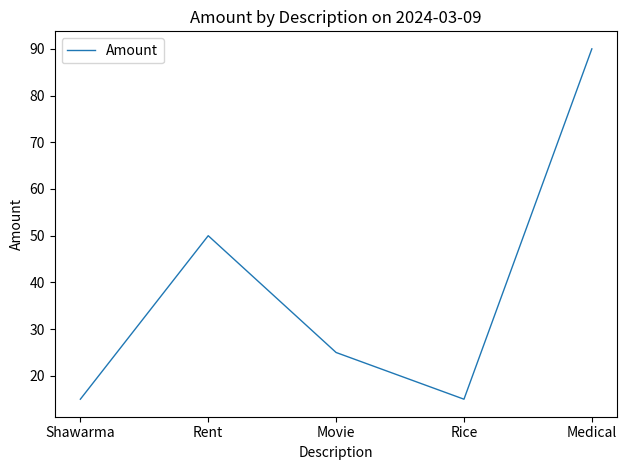

At which category does the chart reach its peak across all series?

Medical